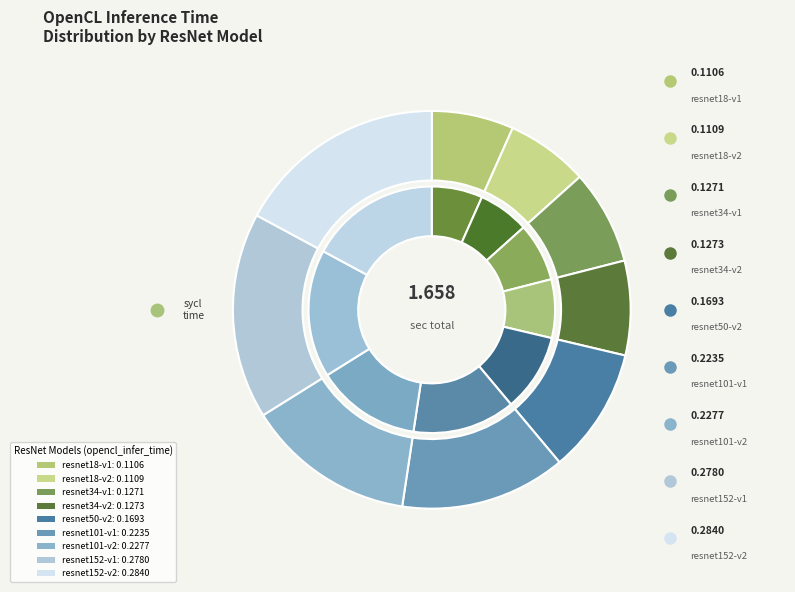

True or false: resnet101-v2-7 accounts for 14% of the total.

True